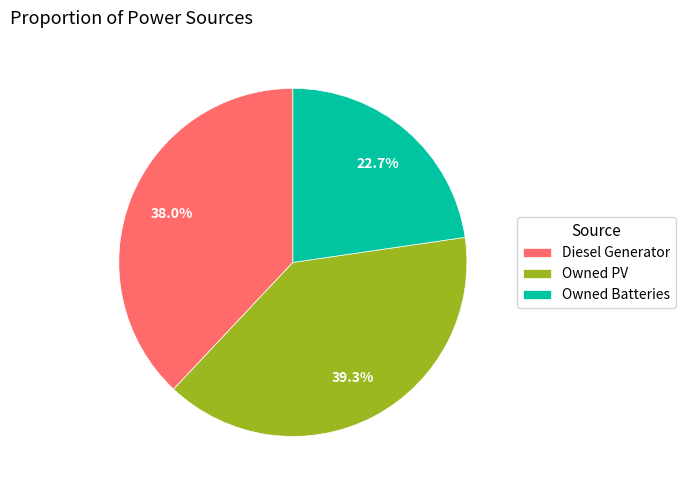

Is Owned PV the majority of the pie?

No